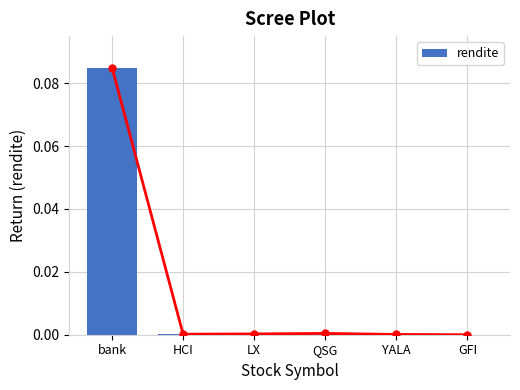

Count the number of categories in the chart.

6